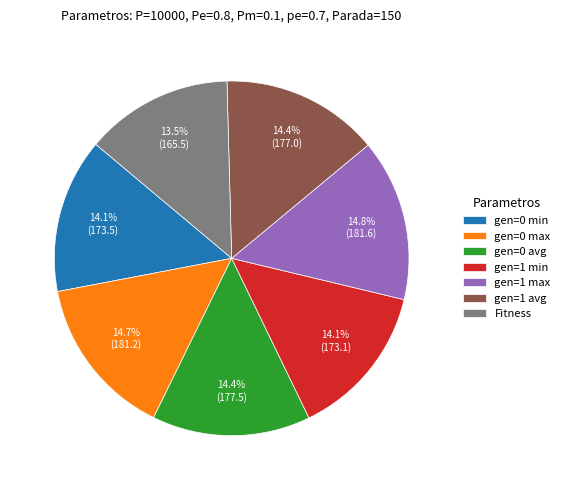

Approximately how many times larger is the value at gen=0 min compared to gen=1 max?

1.0